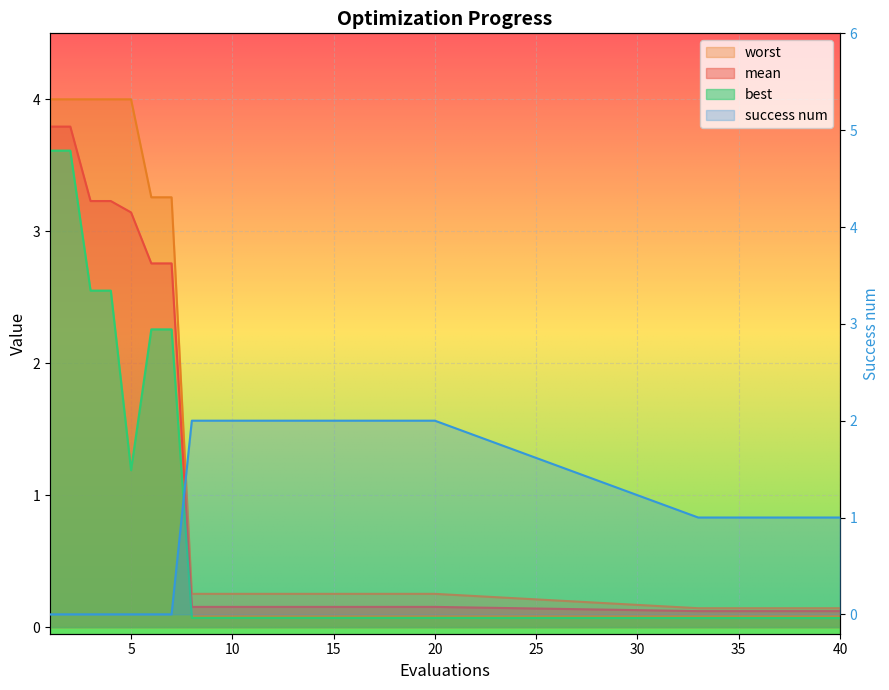

True or false: mean and worst intersect in this chart.

False